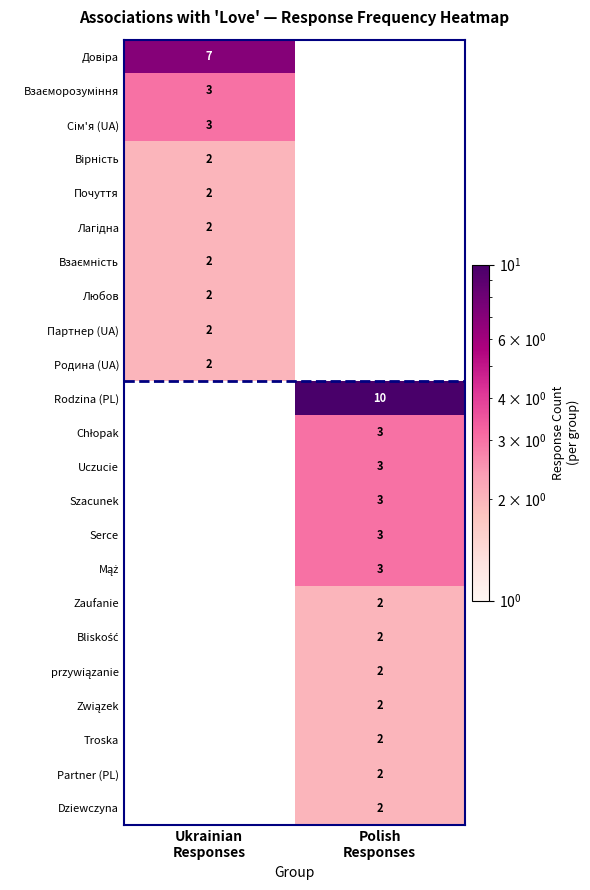

What is the sum of all Почуття values?

2